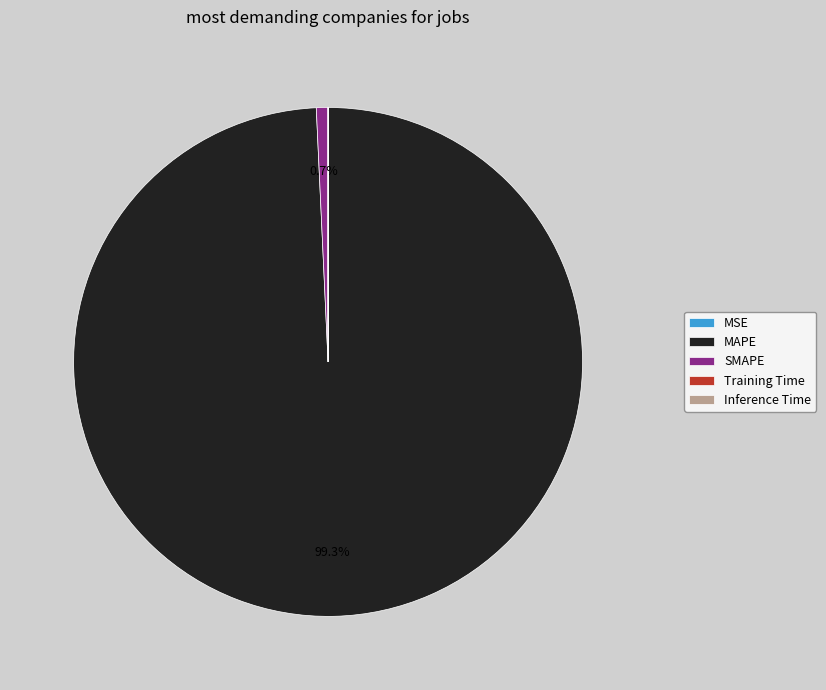

Which slice is the largest?

MAPE